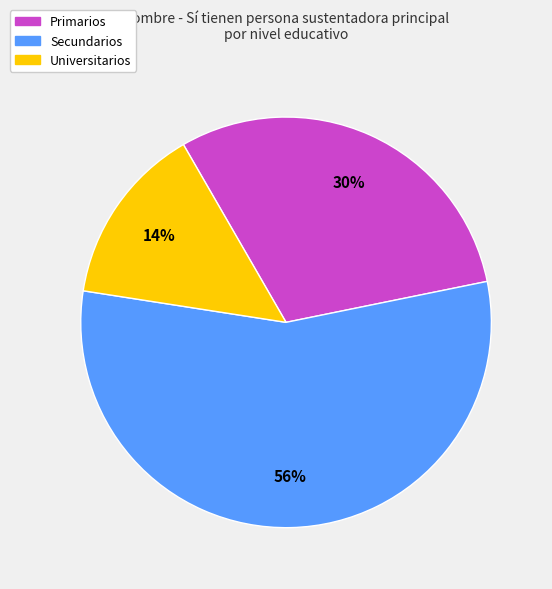

The Primarios slice represents 30% of the pie. True or false?

True